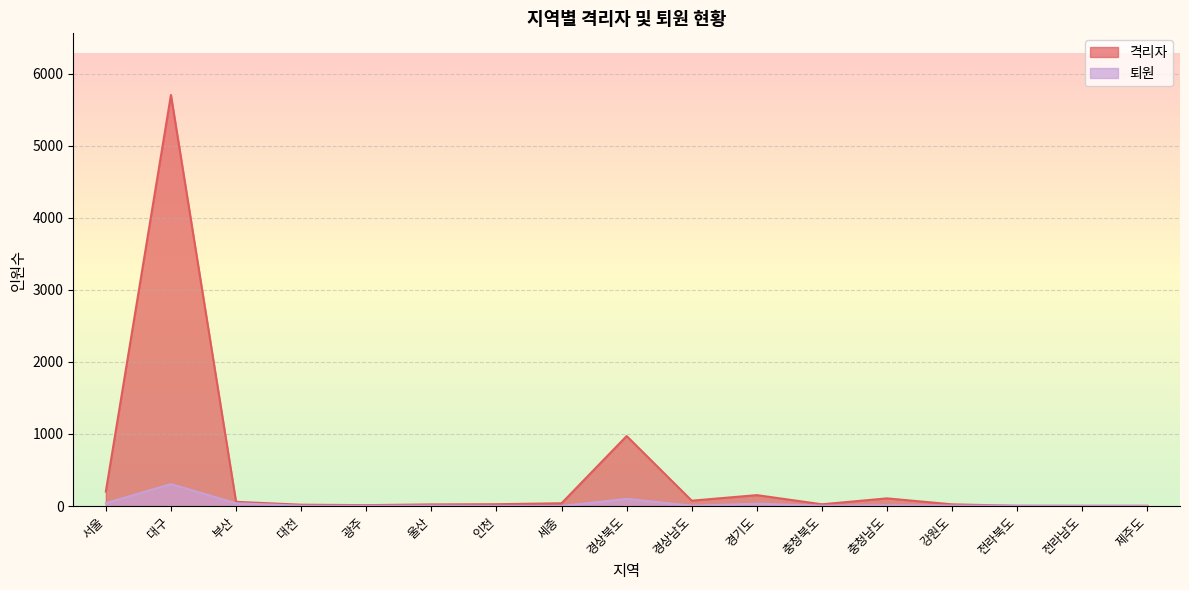

How many intersections are there between 퇴원 and 격리자?

2